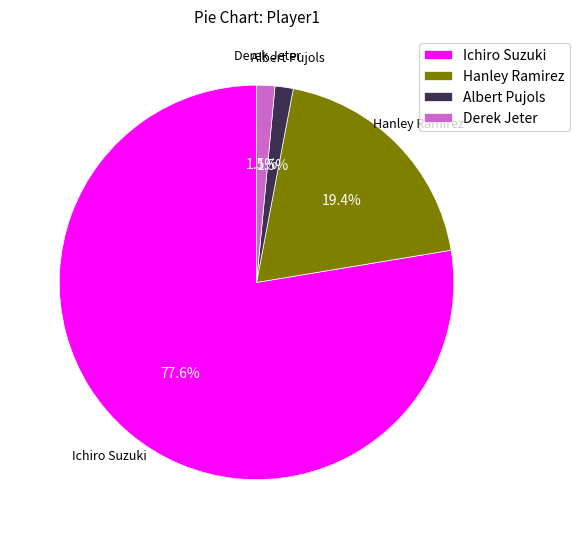

The Derek Jeter slice represents 7% of the pie. True or false?

False